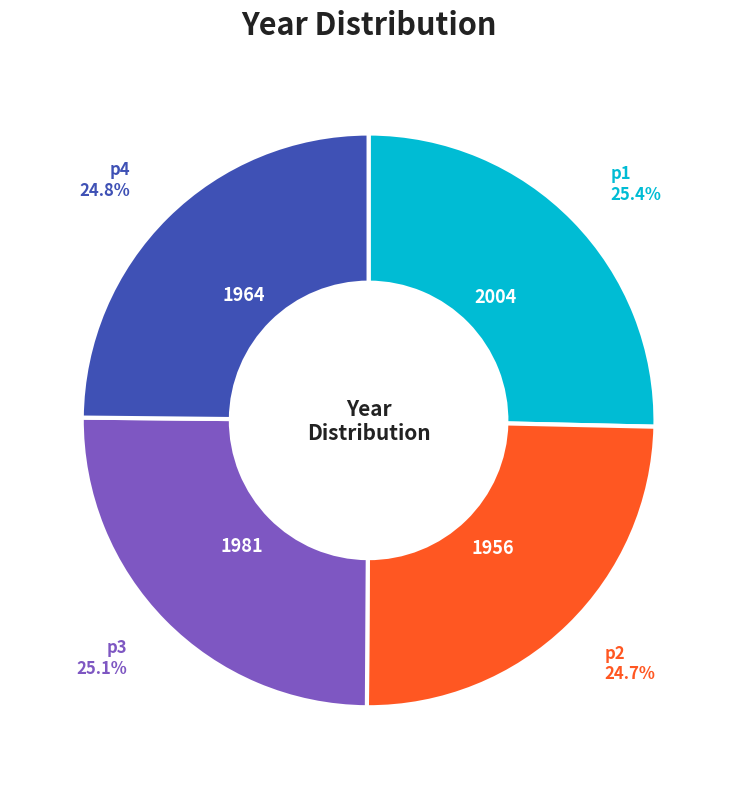

Does any single category account for the majority?

No